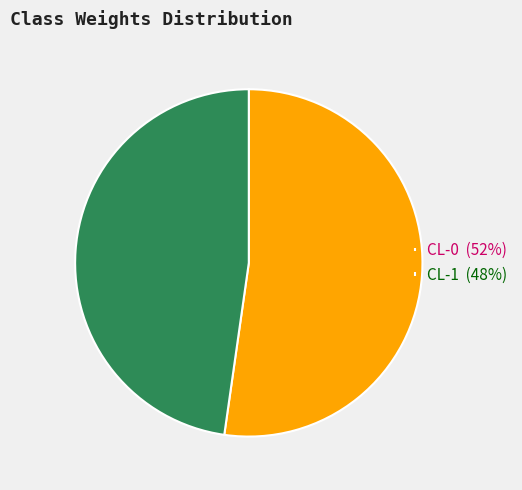

Rank the categories by value from lowest to highest.

CL-1, CL-0